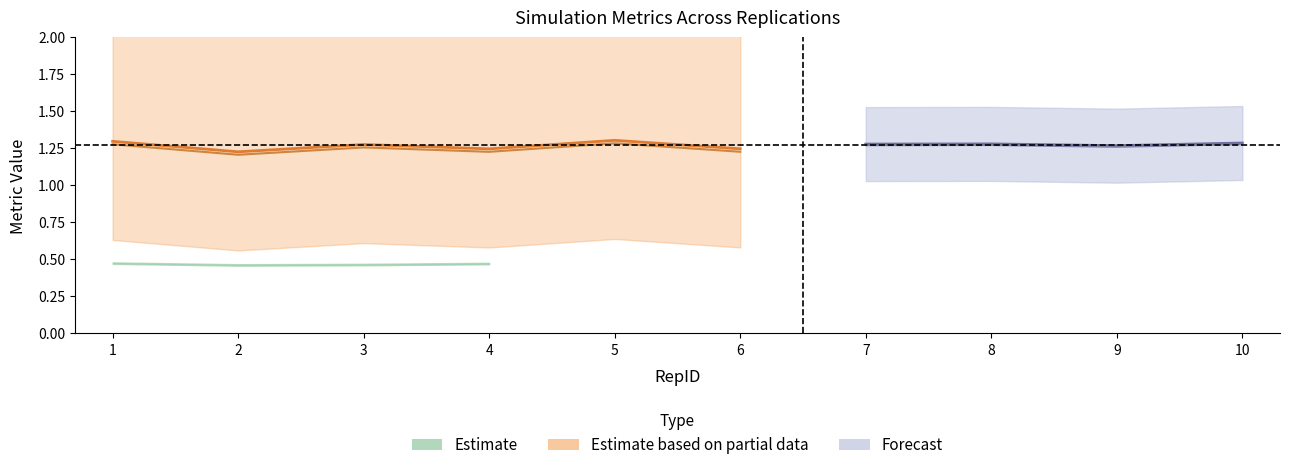

True or false: AvgQ and Utilization cross at least once.

False